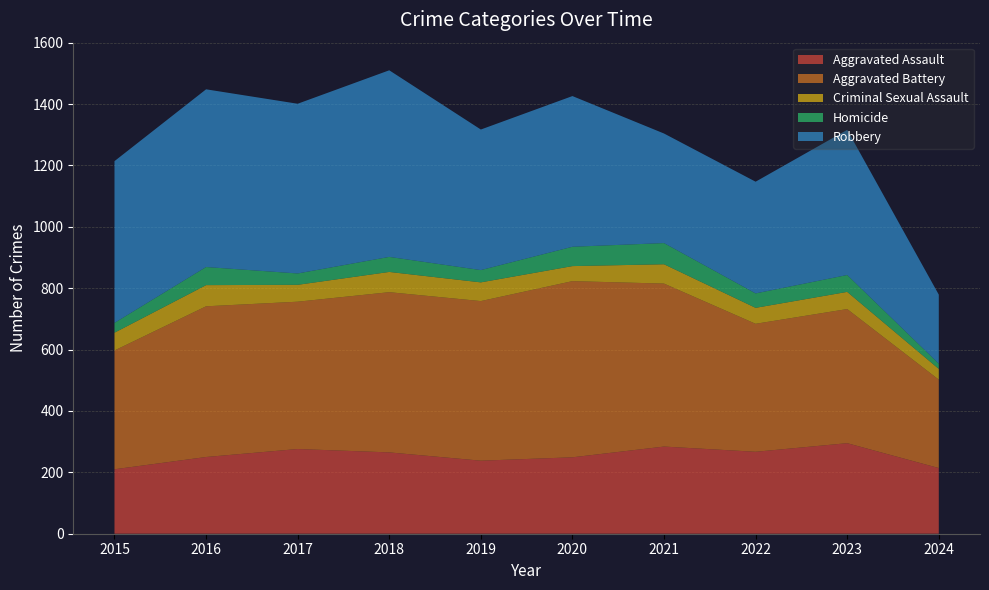

Reading left to right, what are all the values shown in this chart?

Aggravated Assault: 210	250	276	265	238	249	284	267	295	214
Aggravated Battery: 387	491	480	522	520	574	531	417	437	288
Criminal Sexual Assault: 58	69	55	66	61	49	63	52	56	35
Homicide: 32	59	37	49	40	63	69	47	55	17
Robbery: 527	579	553	608	458	491	357	364	473	225